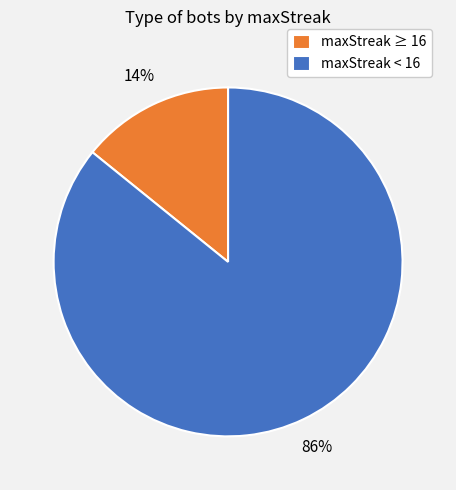

True or false: maxStreak ≥ 16 accounts for 22% of the total.

False